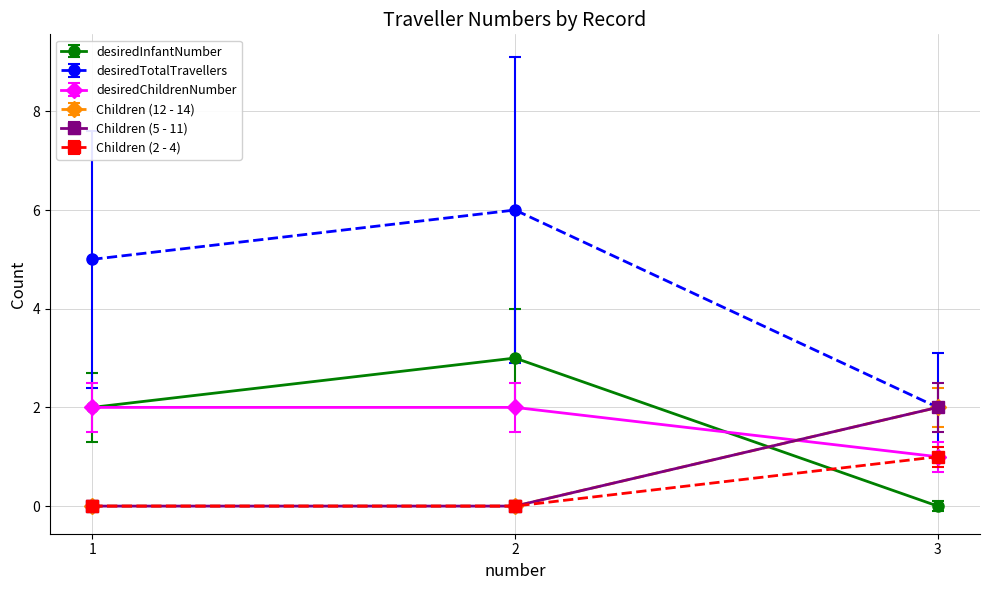

The value of Children (2 - 4) at 3 is 1.3. True or false?

False